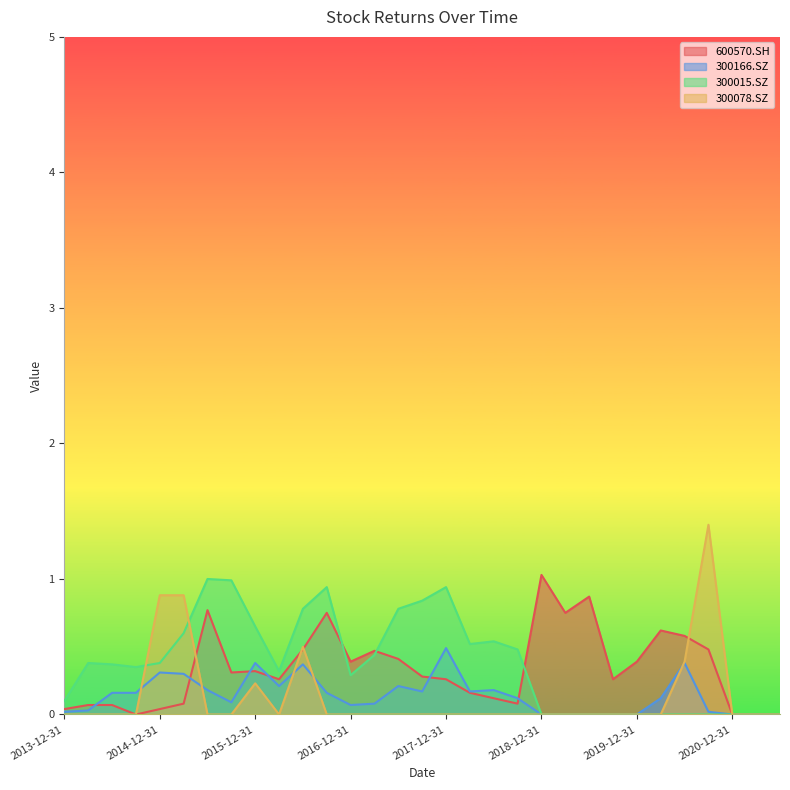

The 300166.SZ series shows 0.2 at 2018-03-31. True or false?

True